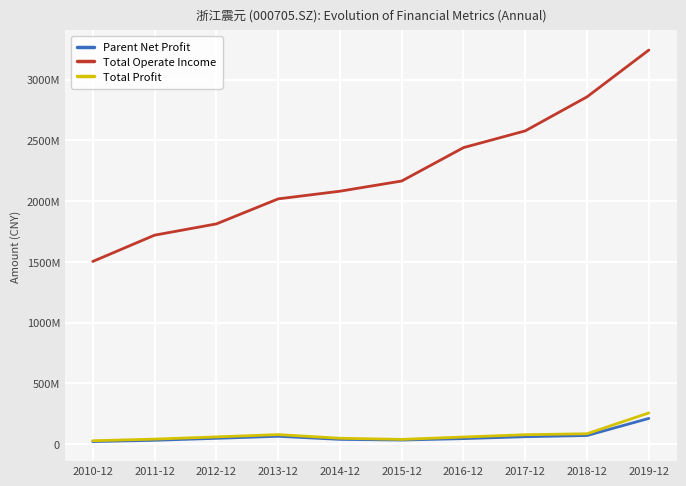

What are all the series names shown in the legend?

Parent Net Profit, Total Operate Income, Total Profit